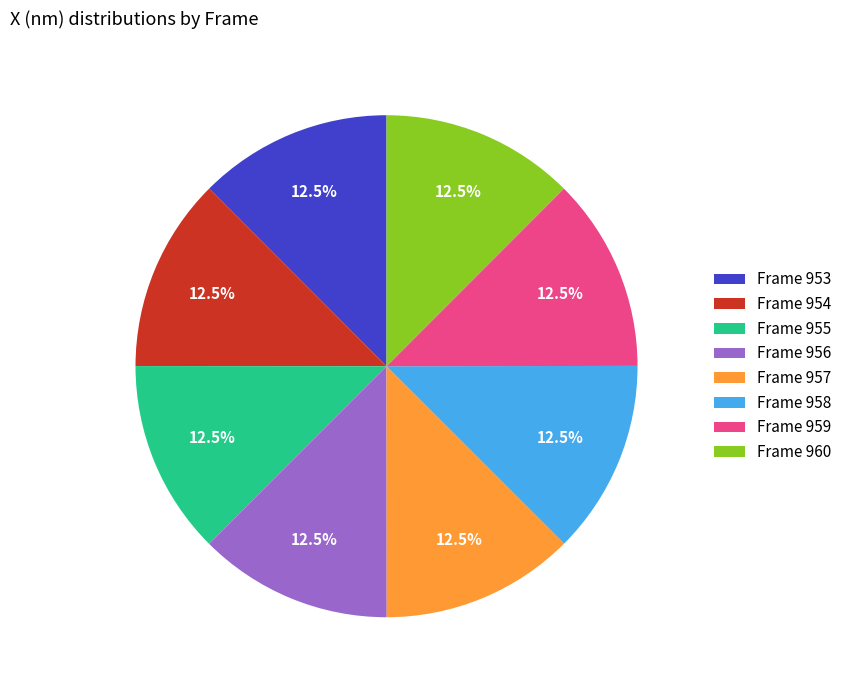

Combined, do Frame 955 and Frame 957 account for over 50%?

No